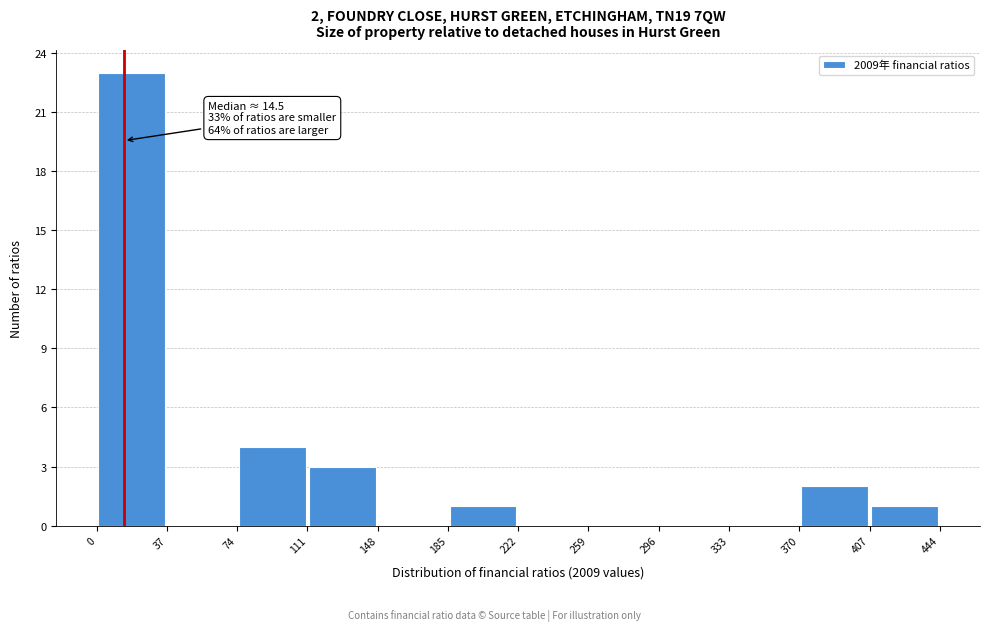

Which range on the x-axis has the tallest bar?

0 to 37